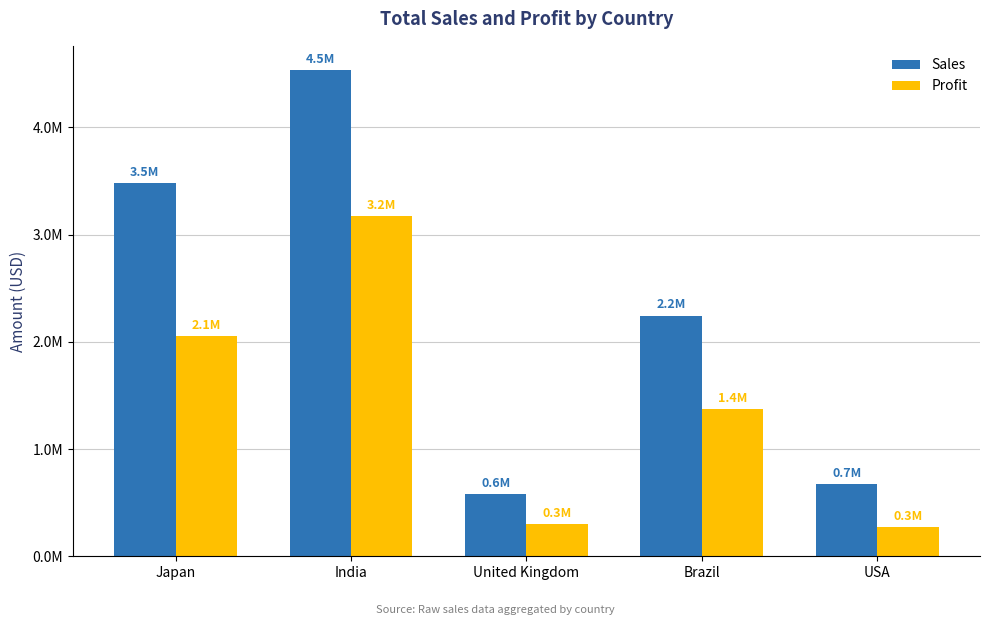

At Japan, list the series in order from smallest to largest.

Profit, Sales